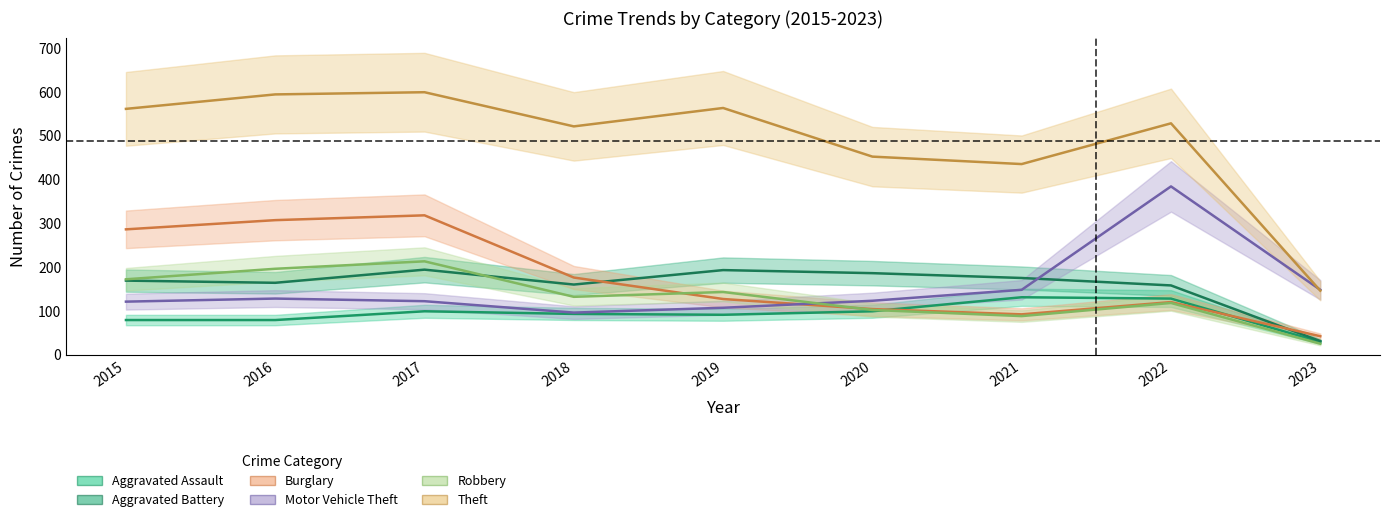

The Burglary series shows 56 at 2018. True or false?

False